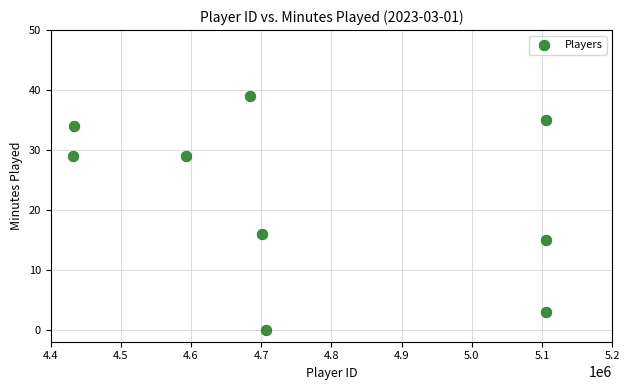

What Y value in the scatter plot is closest to 19?

16